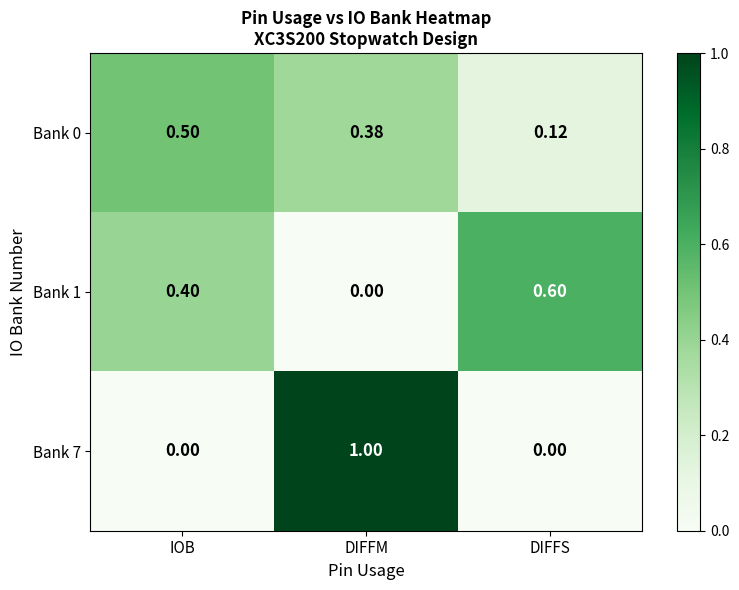

What is the total value across all series at IOB?

0.9